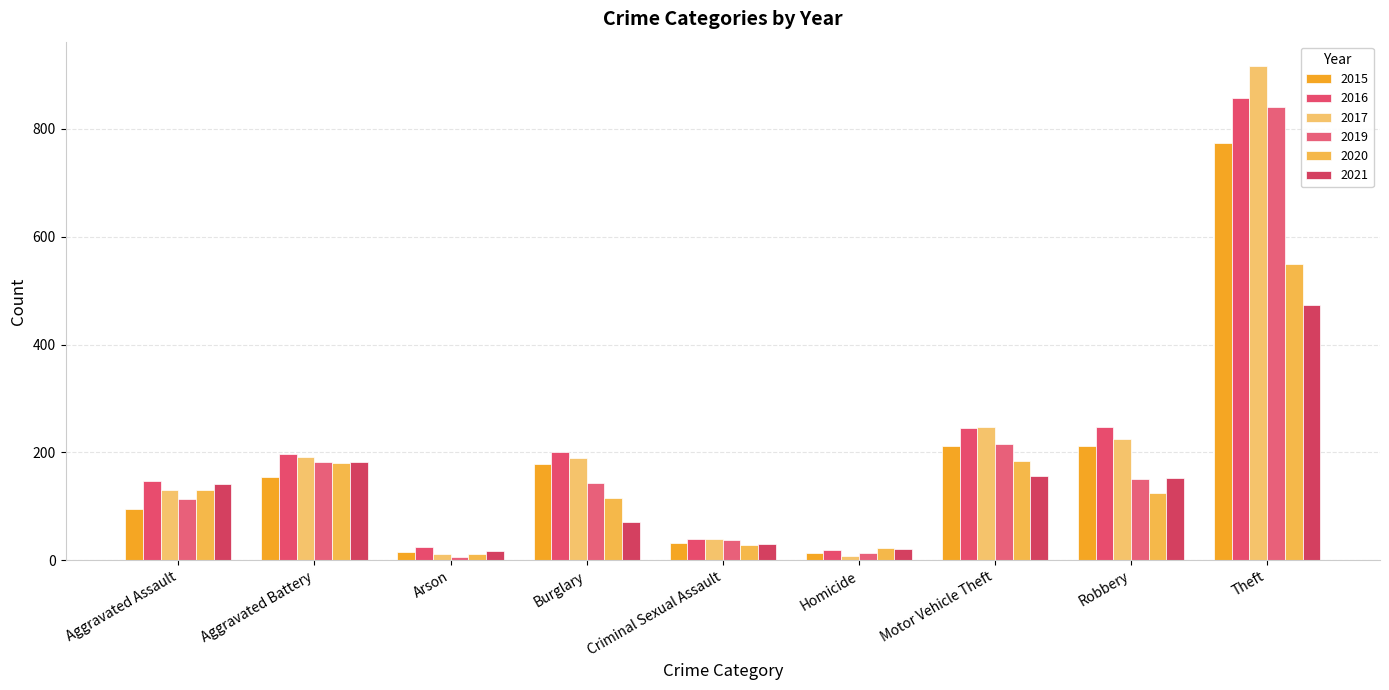

What are all the series names shown in the legend?

2015, 2016, 2017, 2019, 2020, 2021